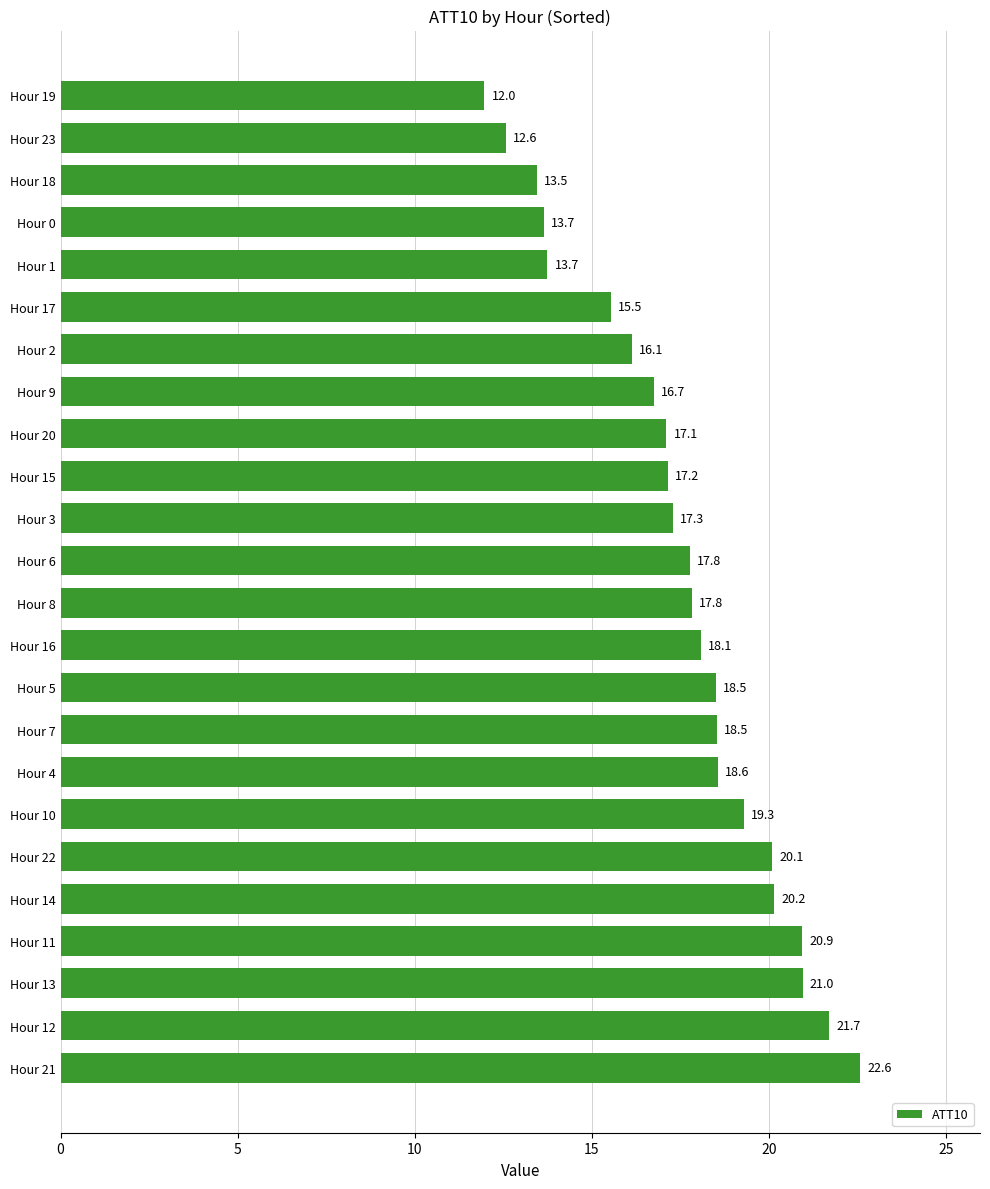

Between Hour 14 and Hour 11, which is larger?

Hour 11